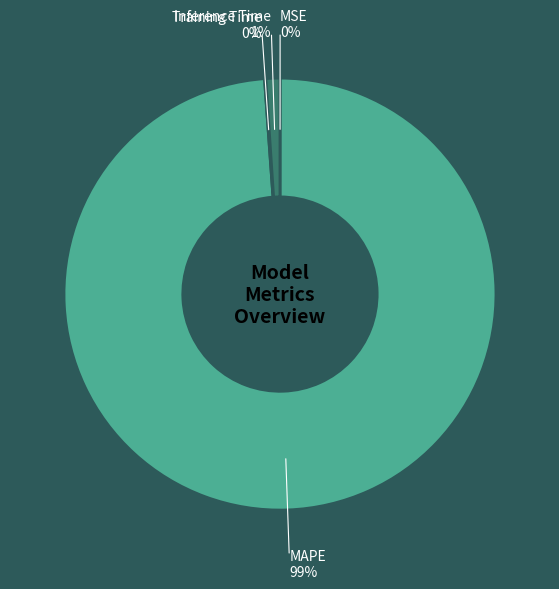

Is MAPE the majority of the pie?

Yes